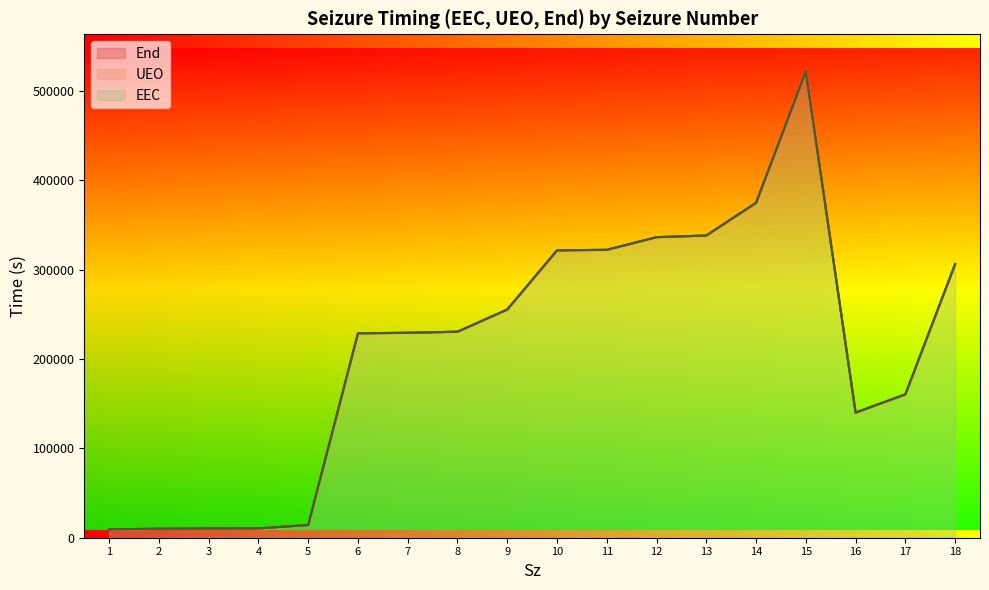

List the series in order of their peak value, lowest first.

EEC, UEO, End